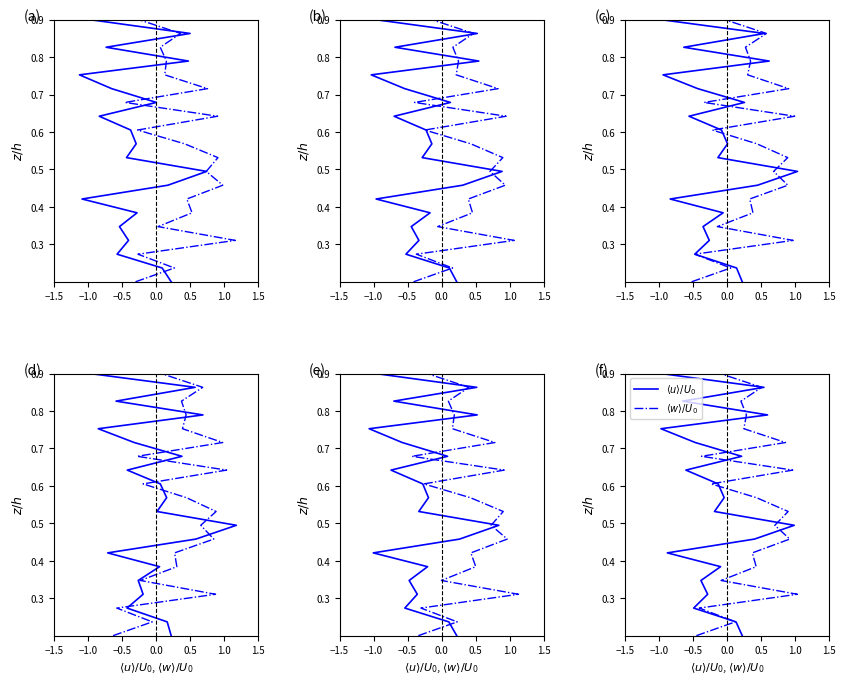

The $\langle w \rangle/U_0$ series shows 0.3 at −1.0. True or false?

False